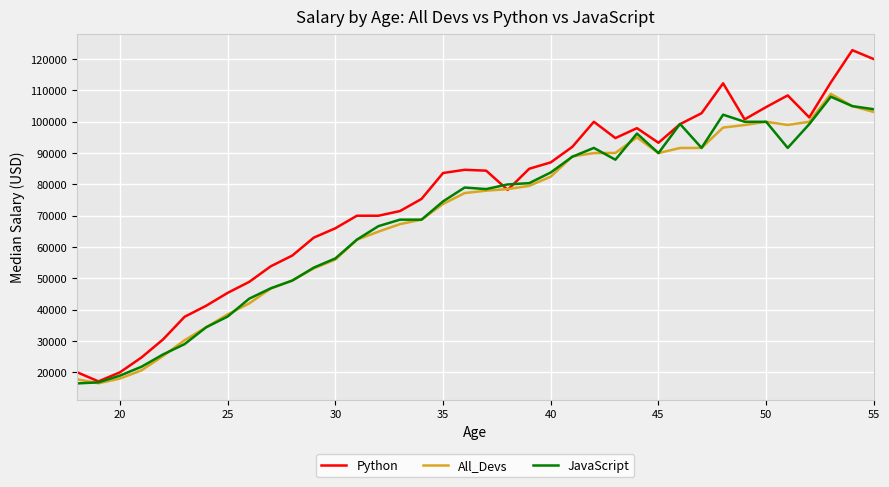

What is the highest value of the Python series?

122870